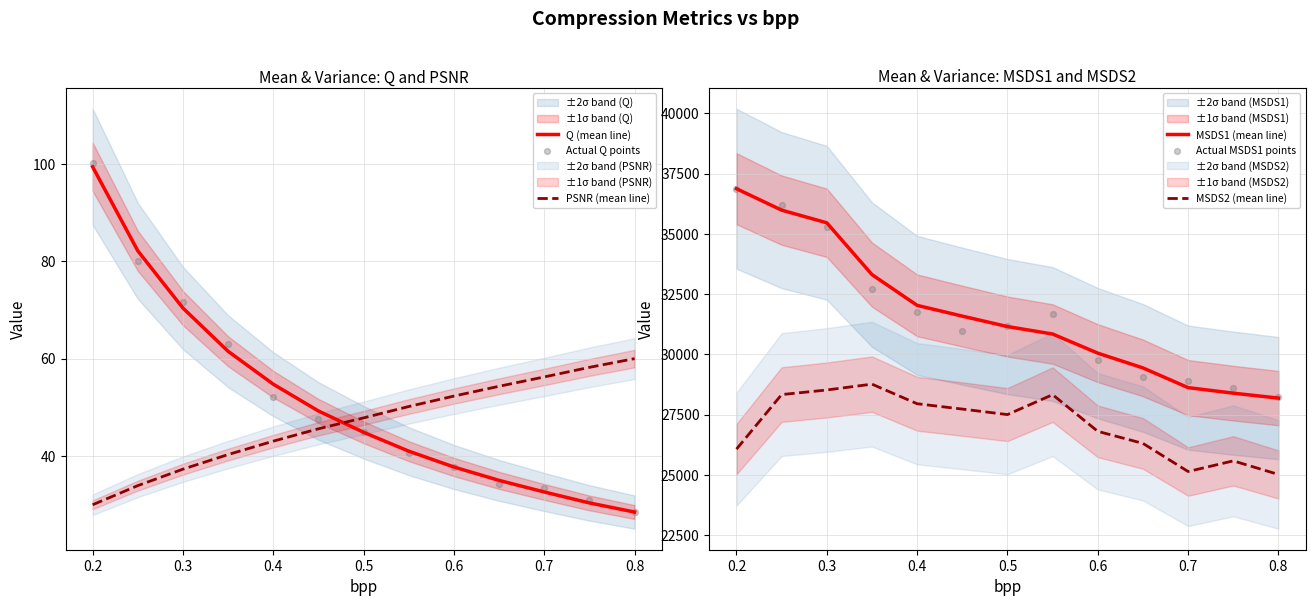

Which series has the widest spread of Y values?

MSDS1 (mean line)